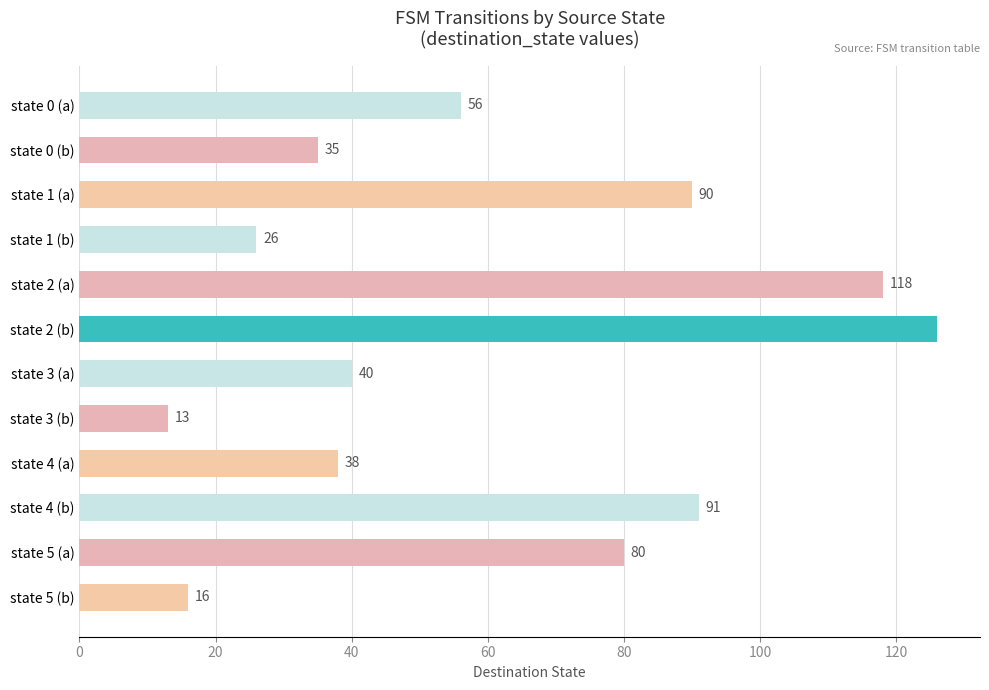

Reading bottom to top, what are all the values shown in this chart?

16	80	91	38	13	40	126	118	26	90	35	56